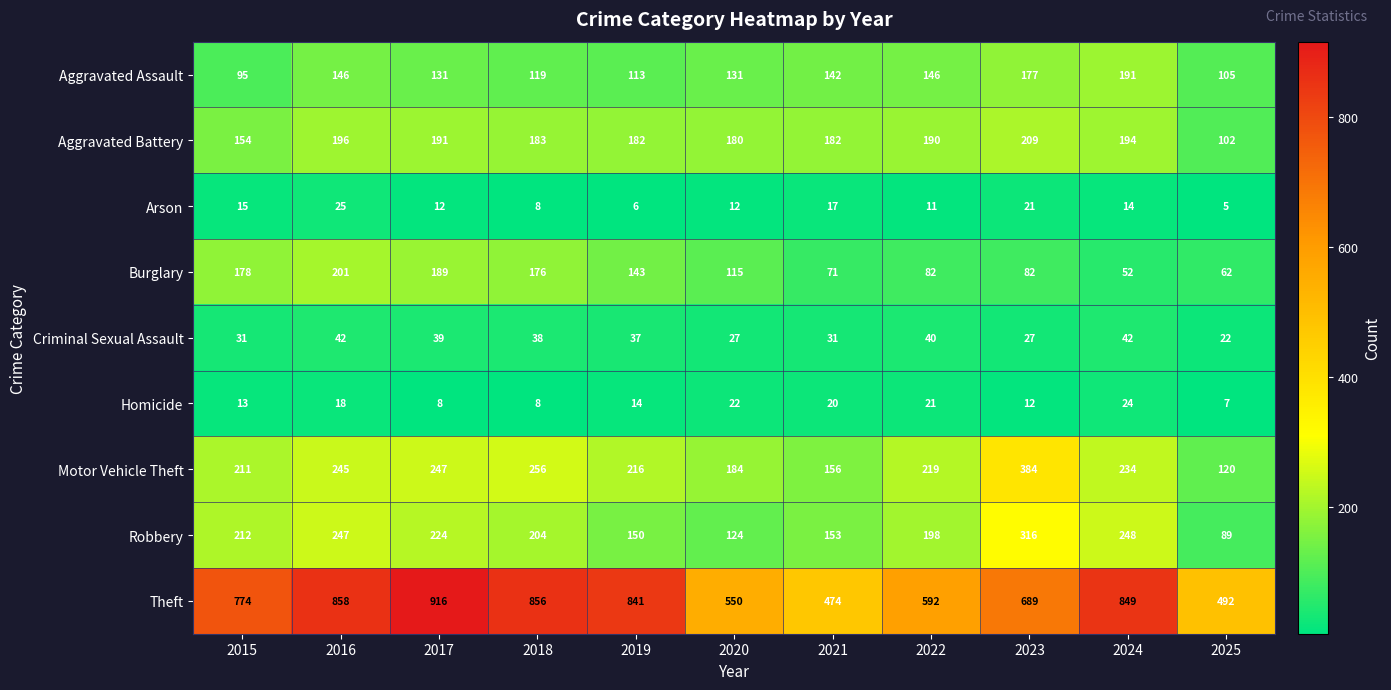

At which label is Aggravated Battery closest to 155?

2015